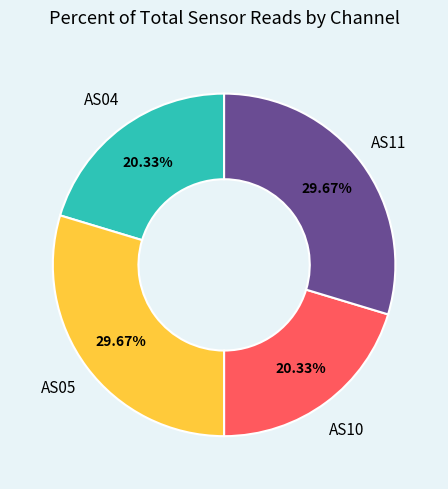

Count the number of slices in the pie.

4